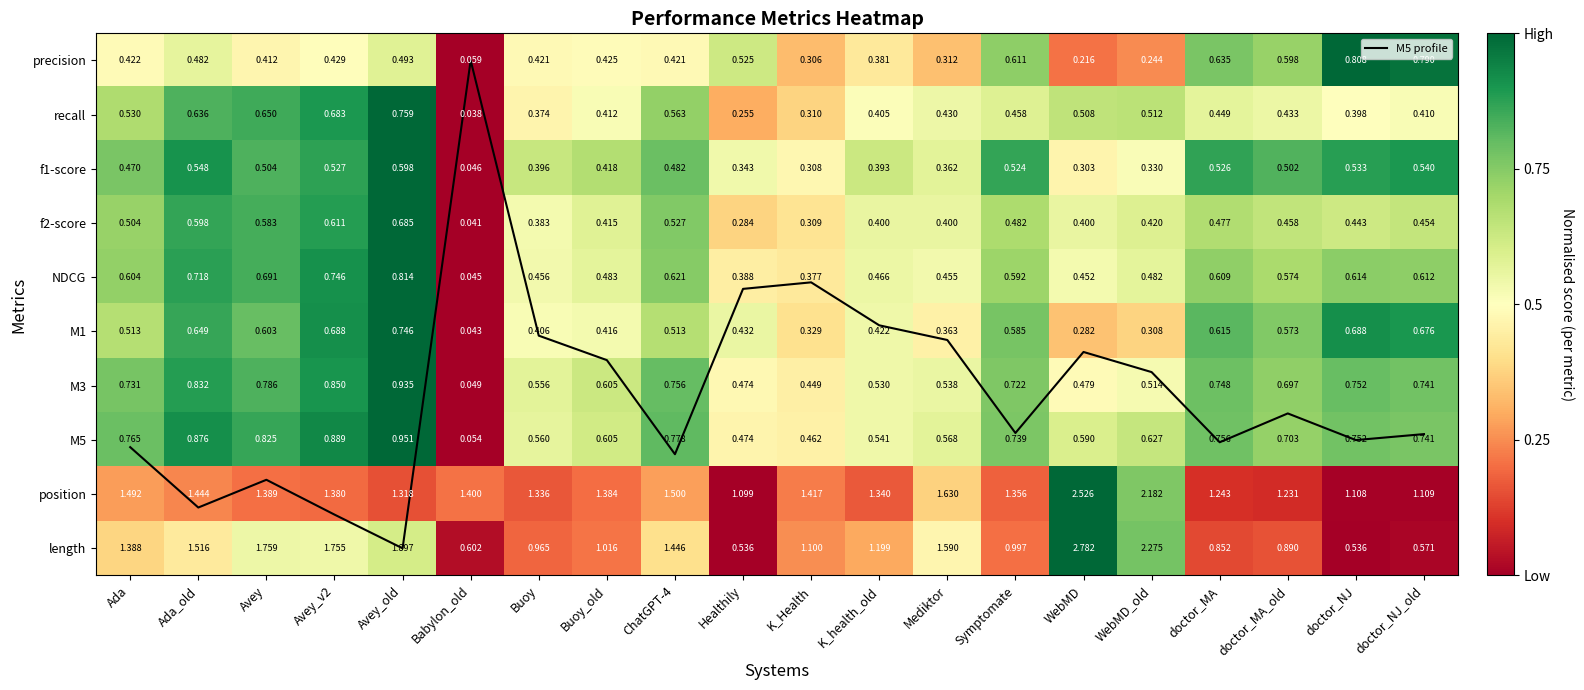

Rank the categories by f1-score value from lowest to highest.

Babylon_old, WebMD, K_Health, WebMD_old, Healthily, Mediktor, K_health_old, Buoy, Buoy_old, Ada, ChatGPT-4, doctor_MA_old, Avey, Symptomate, doctor_MA, Avey_v2, doctor_NJ, doctor_NJ_old, Ada_old, Avey_old